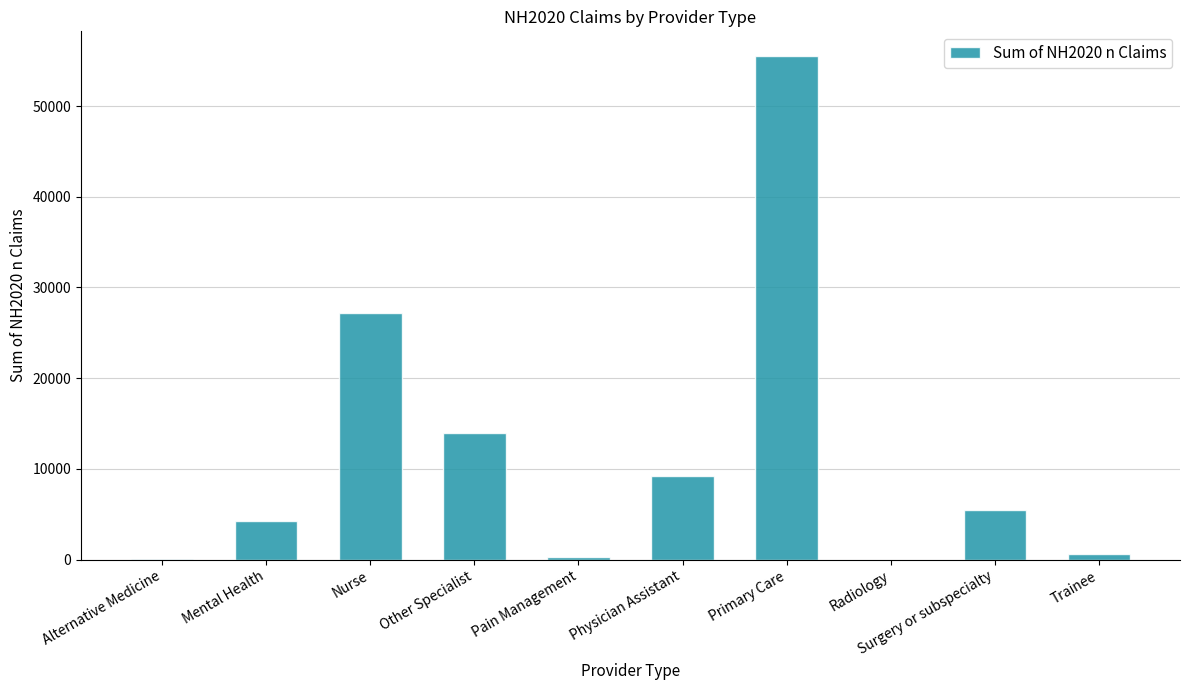

What is the sum of all values?

116715